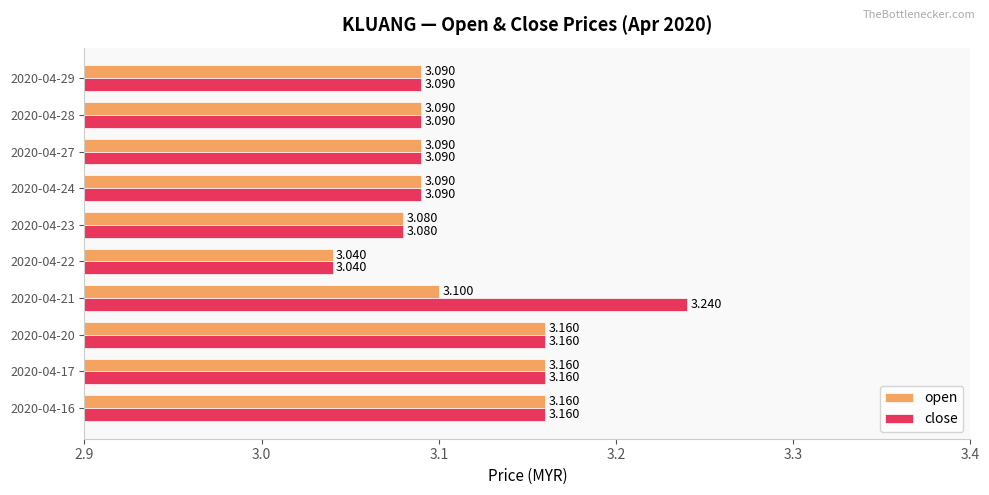

Which series has the largest total across all categories?

close